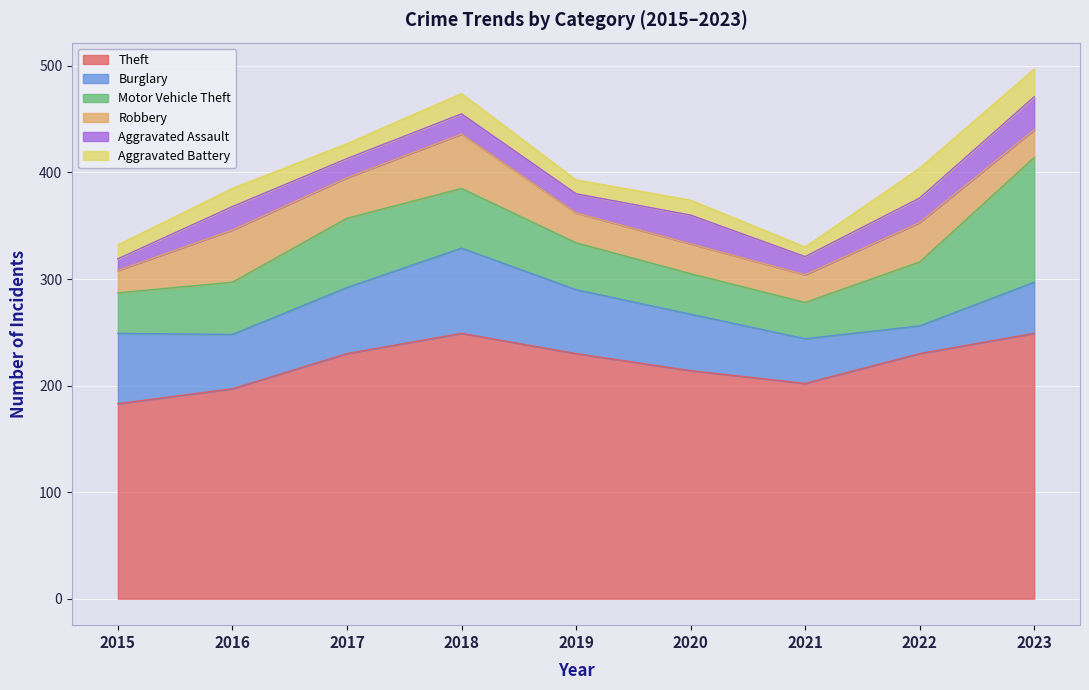

What is the difference between the highest and lowest values at 2015?

172